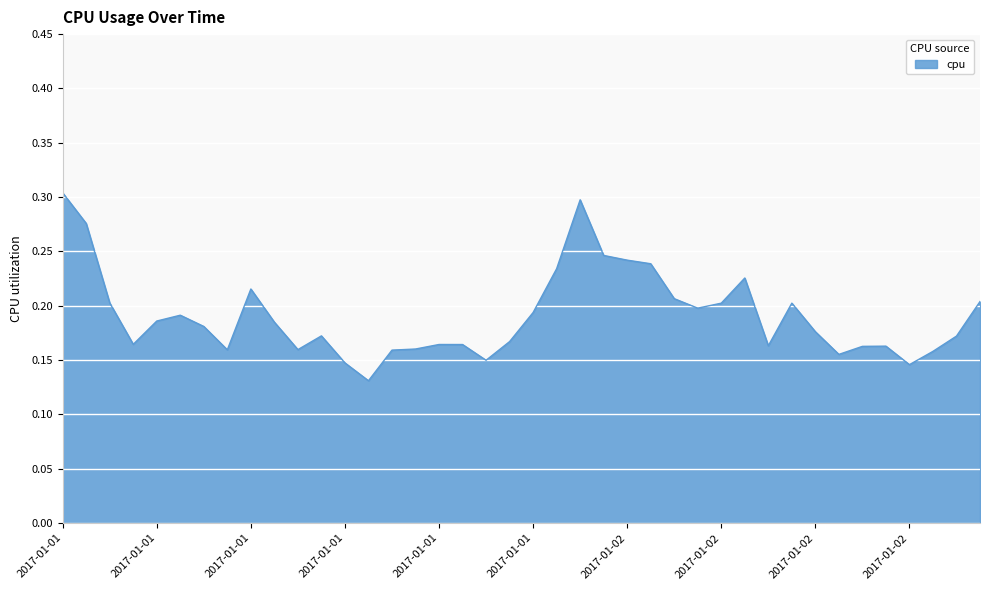

How many lines are shown in the chart?

1